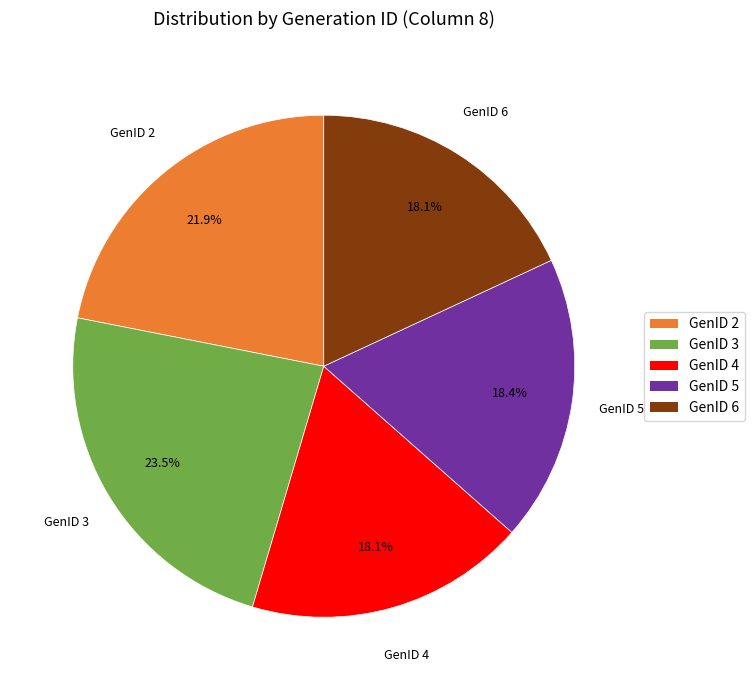

Does any single category account for the majority?

No